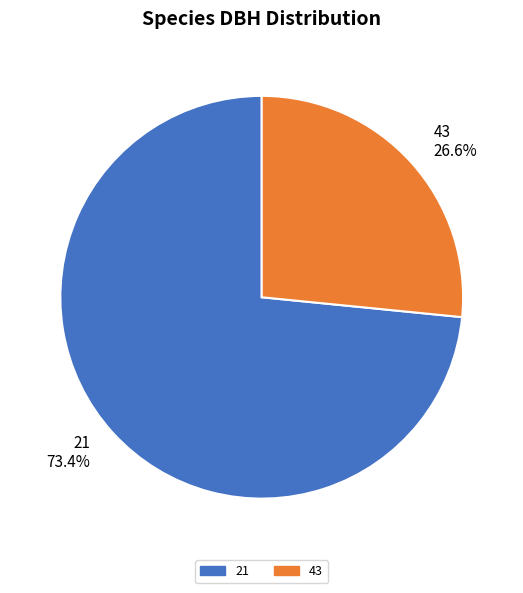

Count the number of slices in the pie.

2